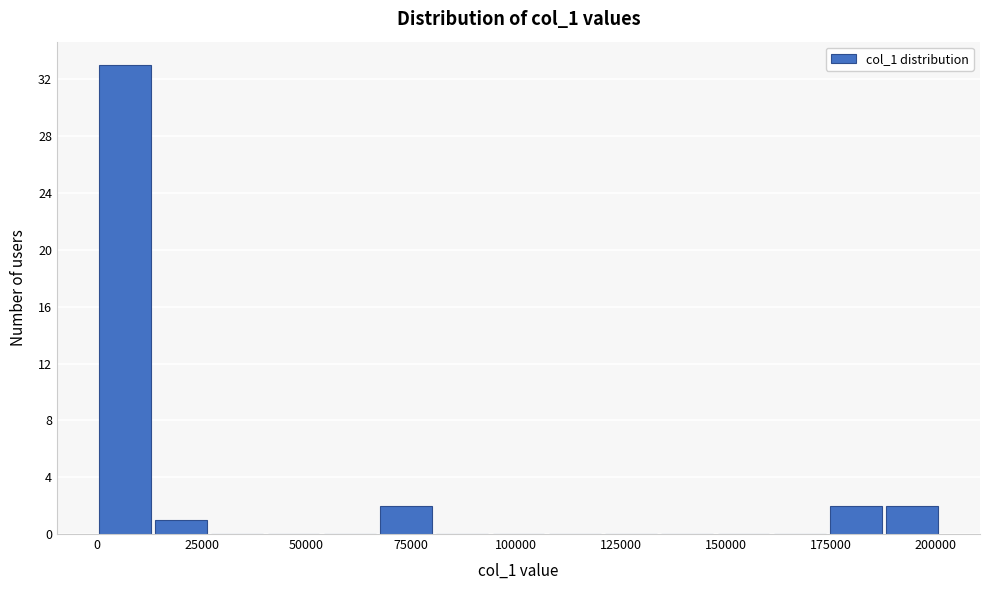

Around what value on the x-axis is the tallest bar? Give the approximate position of its centre, as read against the axis.

5000